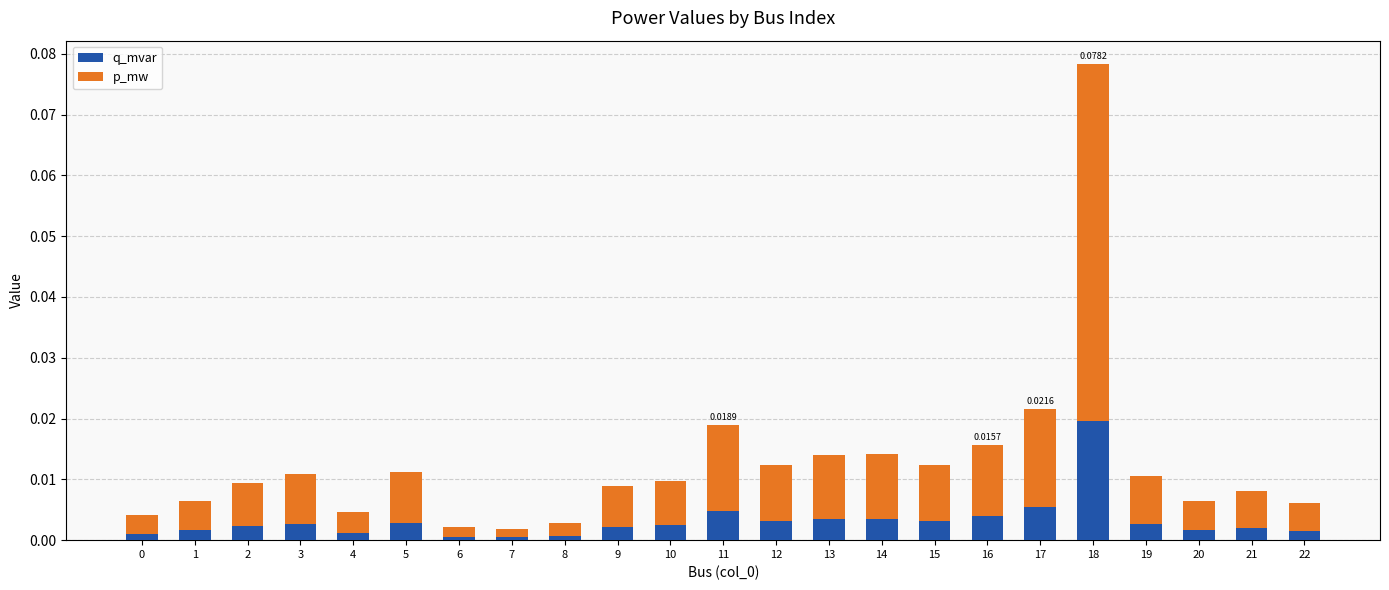

At which category is the sum across all series the highest?

18